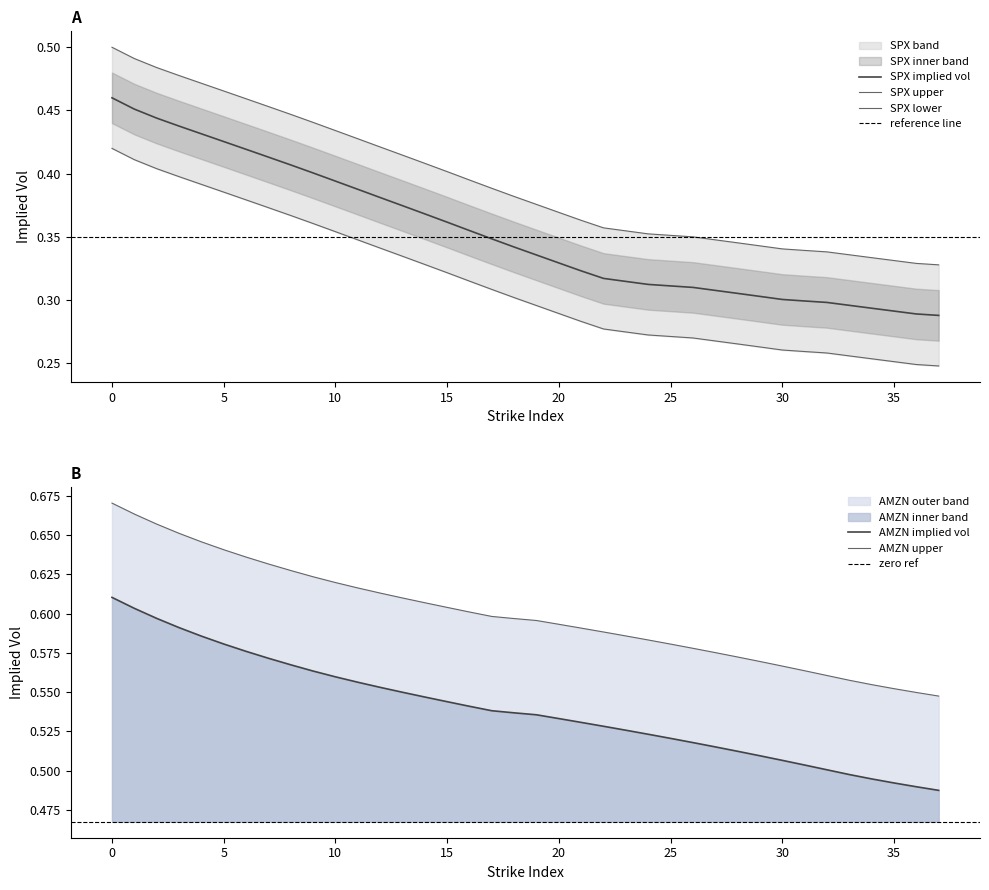

Which series has the widest spread of values?

spx_strikes